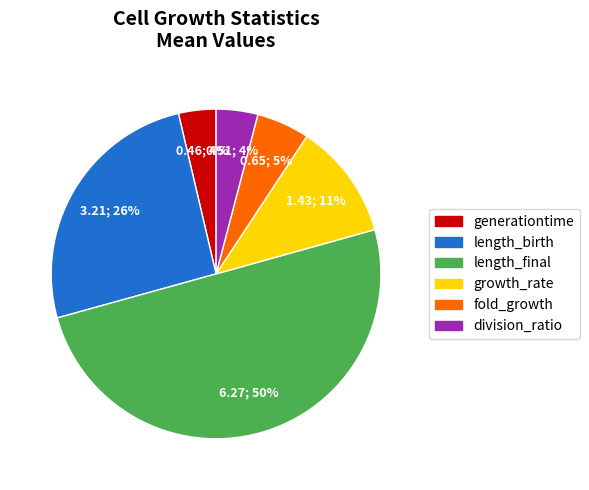

Between growth_rate and length_birth, which is larger?

length_birth